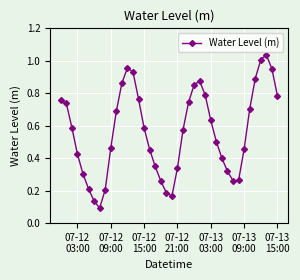

True or false: there are more than 2 points higher than both neighbors.

True